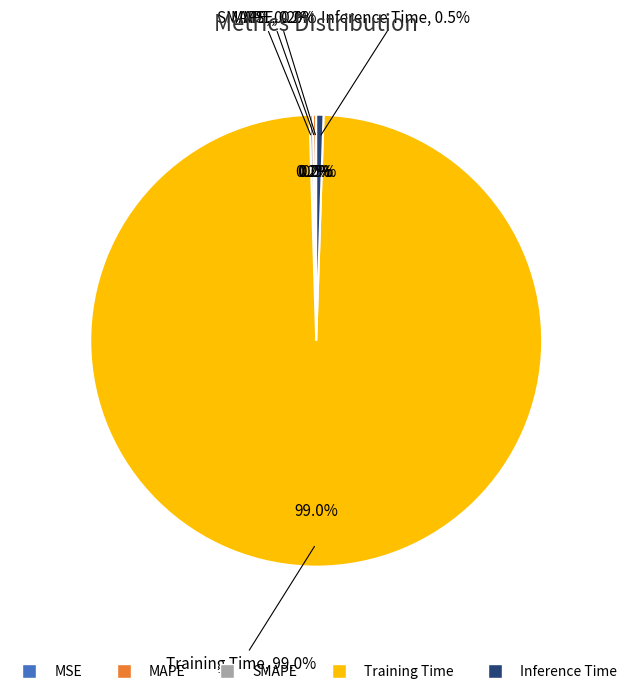

Does SMAPE represent more than half of the total?

No